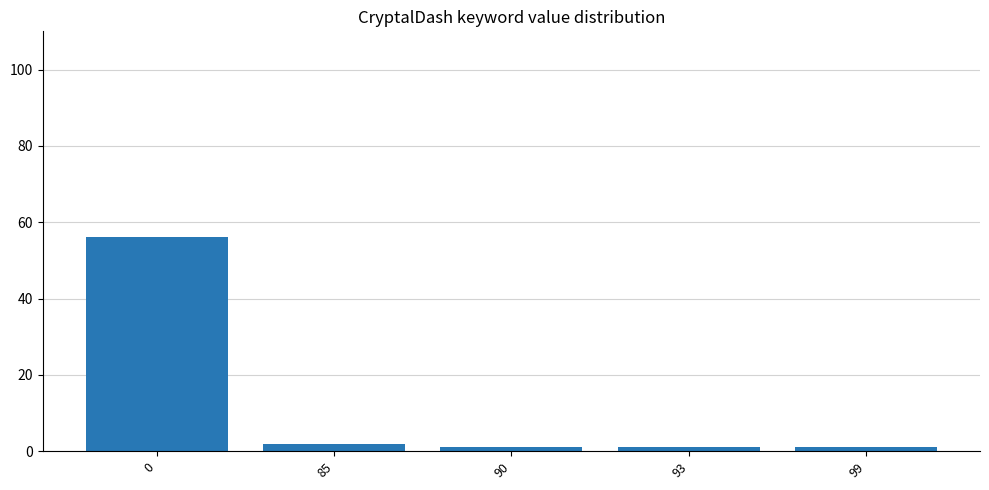

The chart shows a value of 2 at 85. True or false?

True